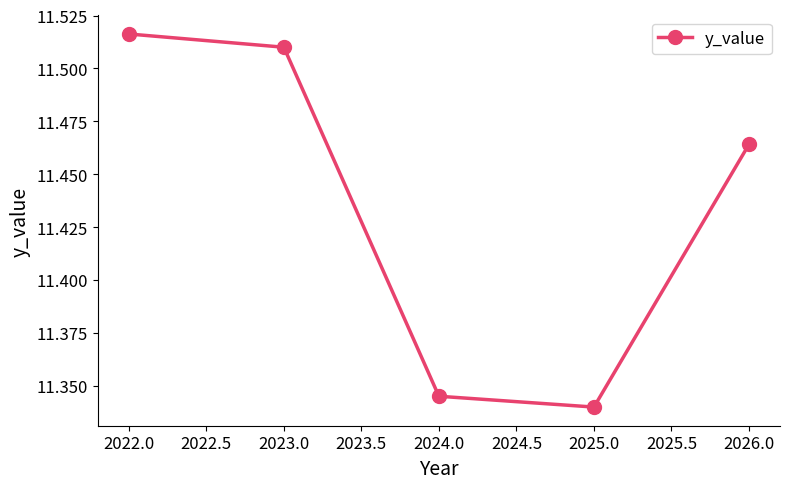

What position from the right is 2022.0?

5